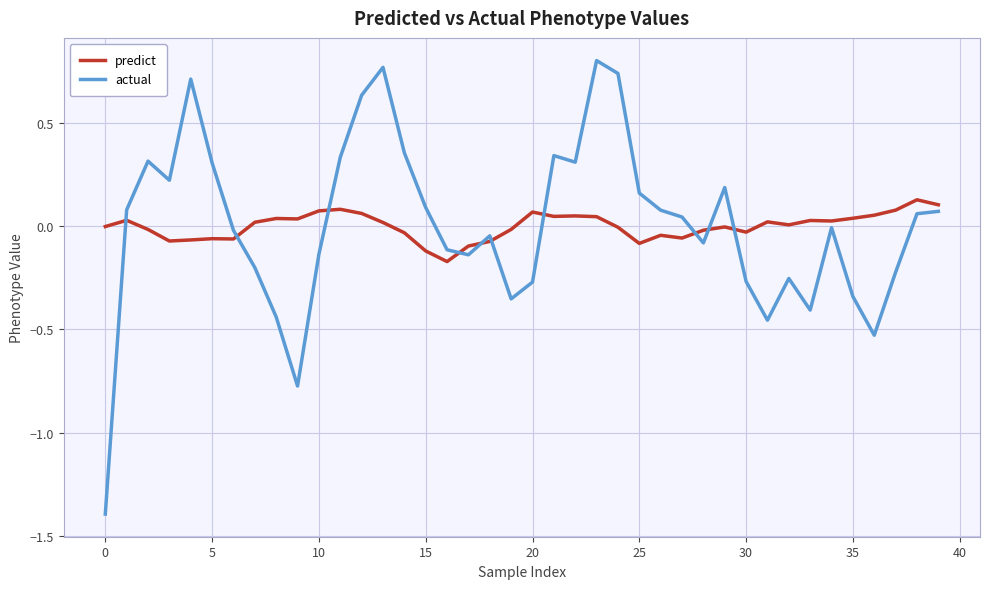

What is the difference between the maximum and minimum values in the actual series?

2.2